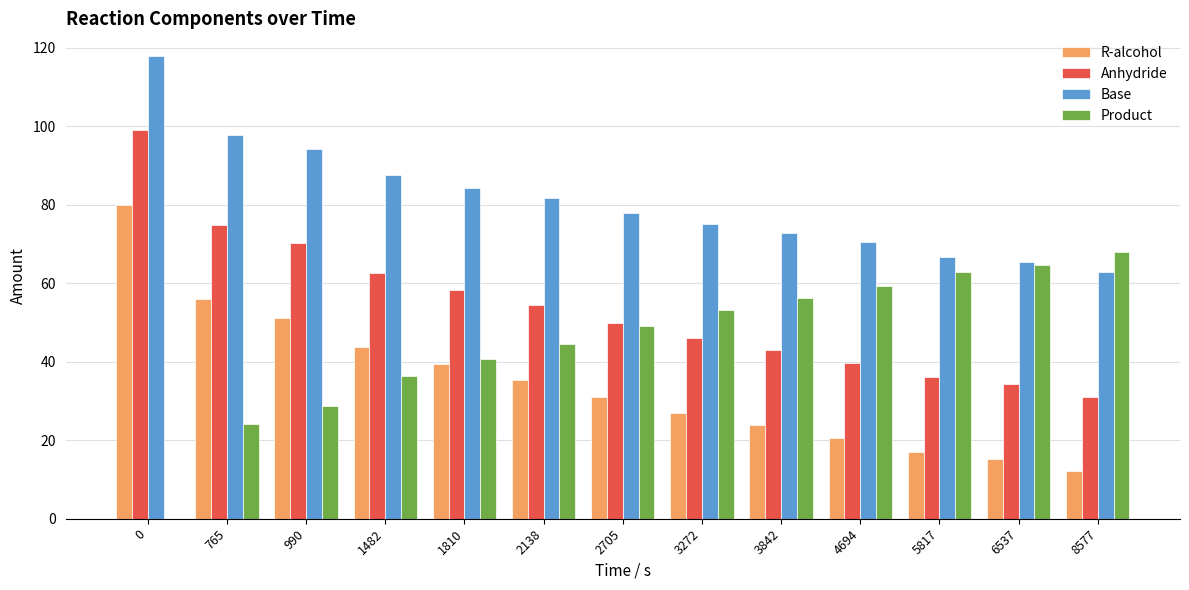

Is it true that Base equals 70.4 at 4694?

True